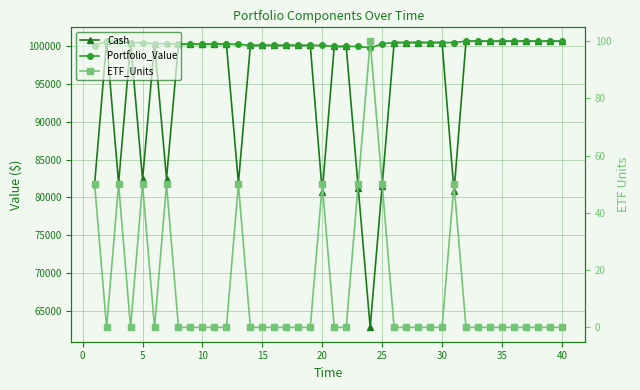

Reading right to left, transcribe all the data shown in this chart.

Cash: 100565.7	100565.7	100565.7	100565.7	100565.7	100565.7	100565.7	100565.7	100565.7	80807.7	100398.6	100398.6	100398.6	100398.6	100398.6	81559.9	62899.6	81295.1	99882.0	99882.0	80732.8	100021.3	100021.3	100021.3	100021.3	100021.3	100021.3	81903.5	100174.5	100174.5	100174.5	100174.5	100174.5	82495.5	100233.0	82382.4	100370.4	81866.3	100563.3	81822.7
Portfolio_Value: 100565.7	100565.7	100565.7	100565.7	100565.7	100565.7	100565.7	100565.7	100565.7	100398.6	100398.6	100398.6	100398.6	100398.6	100398.6	100220.1	99690.6	99882.0	99882.0	99882.0	100021.3	100021.3	100021.3	100021.3	100021.3	100021.3	100021.3	100174.5	100174.5	100174.5	100174.5	100174.5	100174.5	100233.0	100233.0	100370.4	100370.4	100563.3	100563.3	100000.0
ETF_Units: 0.0	0.0	0.0	0.0	0.0	0.0	0.0	0.0	0.0	50.0	0.0	0.0	0.0	0.0	0.0	50.0	100.0	50.0	0.0	0.0	50.0	0.0	0.0	0.0	0.0	0.0	0.0	50.0	0.0	0.0	0.0	0.0	0.0	50.0	0.0	50.0	0.0	50.0	0.0	50.0